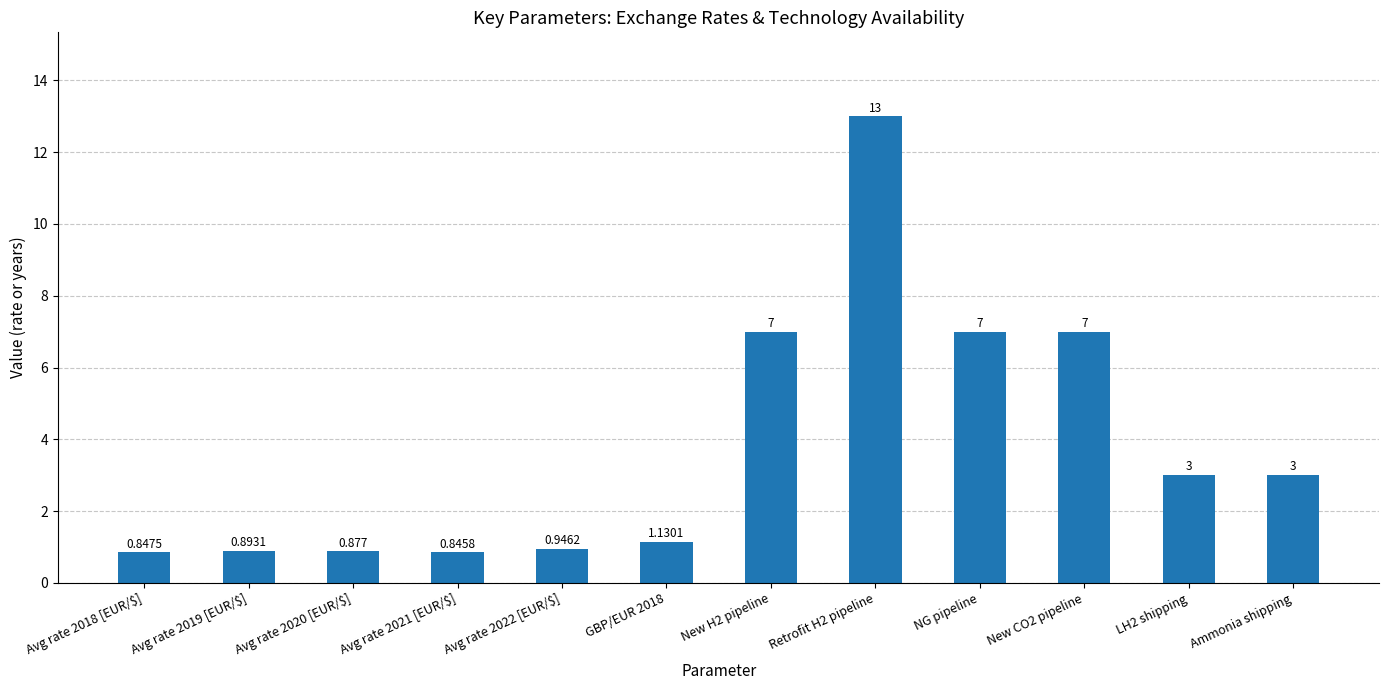

Does the chart contain any negative values?

No